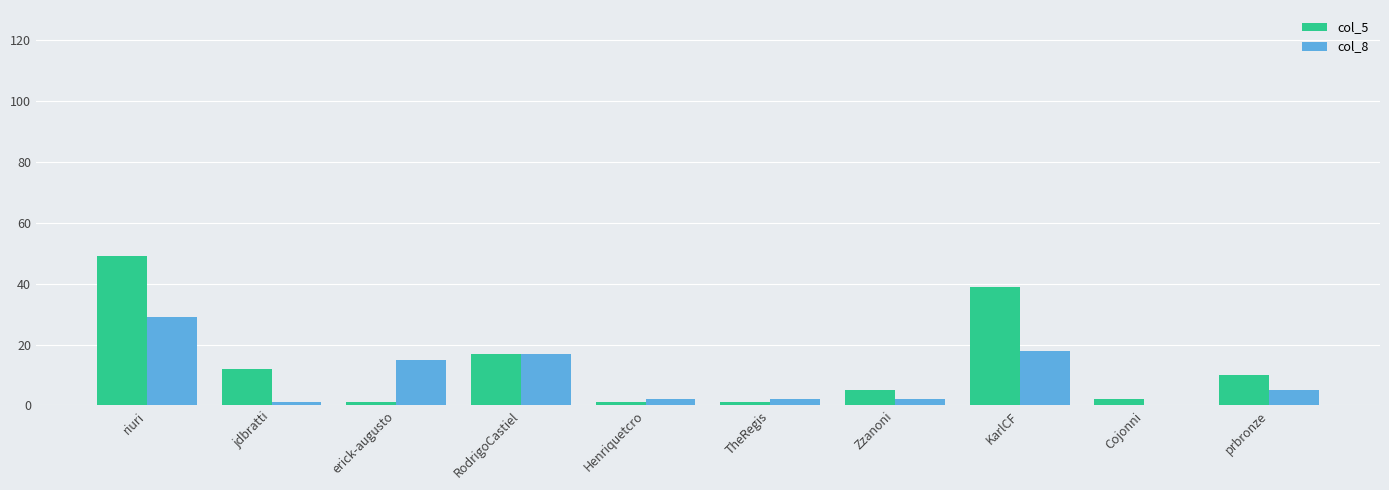

True or false: col_5 has a value of 15 at prbronze.

False